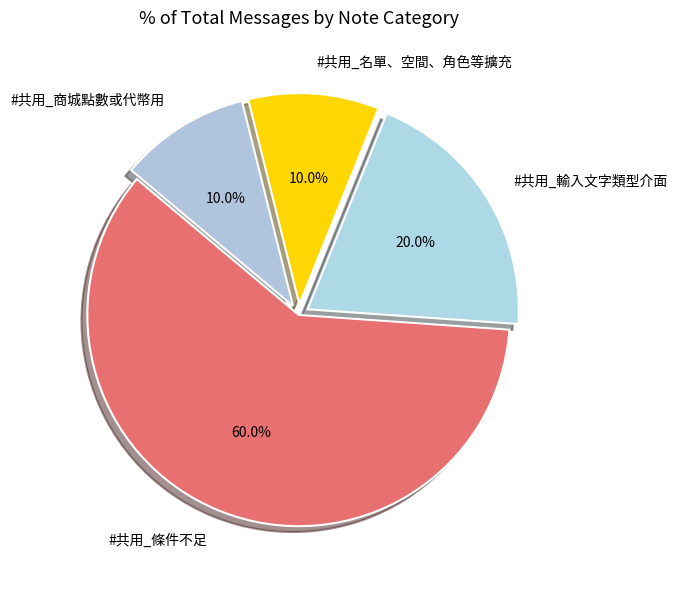

Combined, do #共用_輸入文字類型介面 and #共用_商城點數或代幣用 account for over 50%?

No